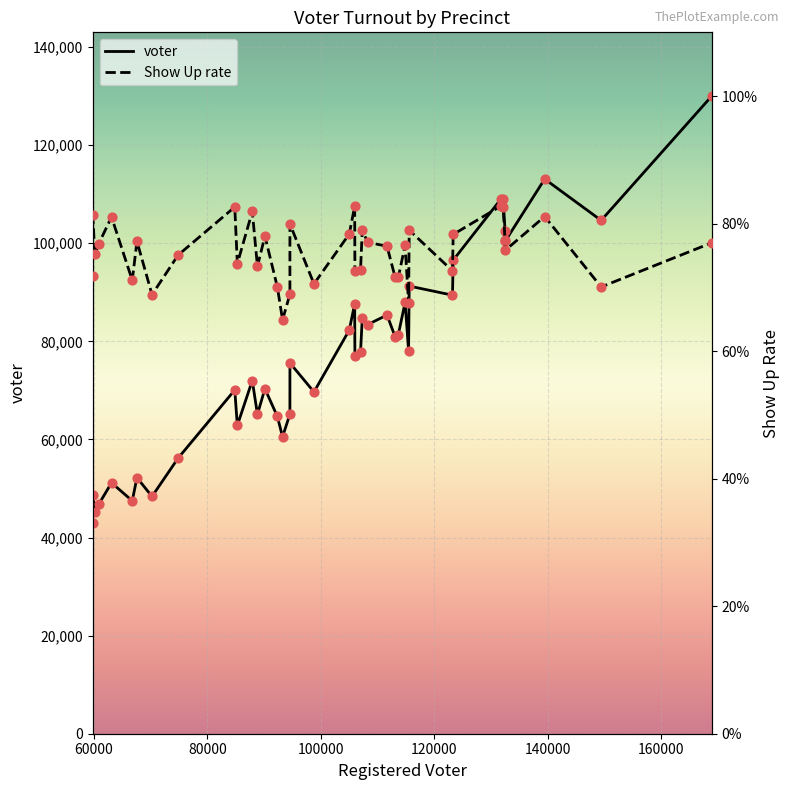

Which series reaches the maximum Y coordinate?

voter